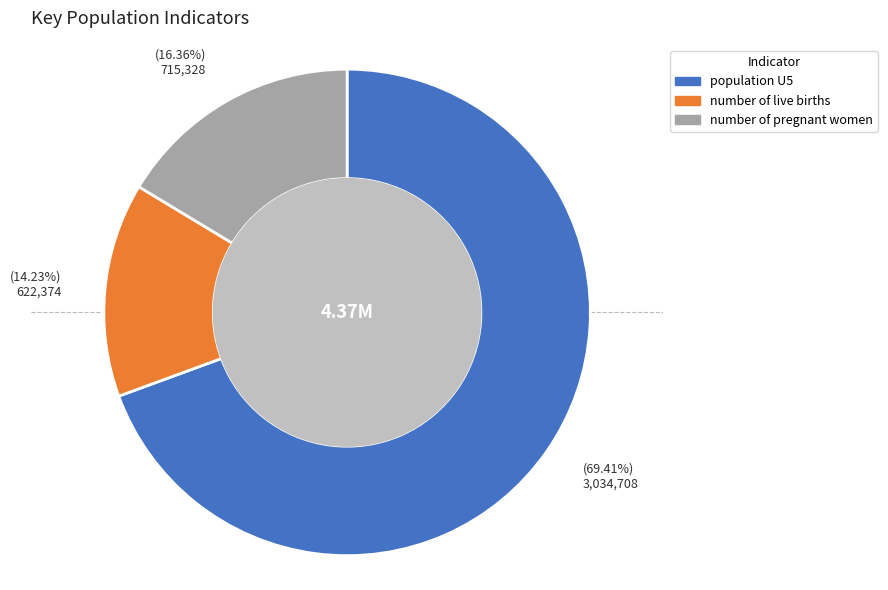

To the nearest percent, what is the combined percentage of population U5 and number of live births?

84%